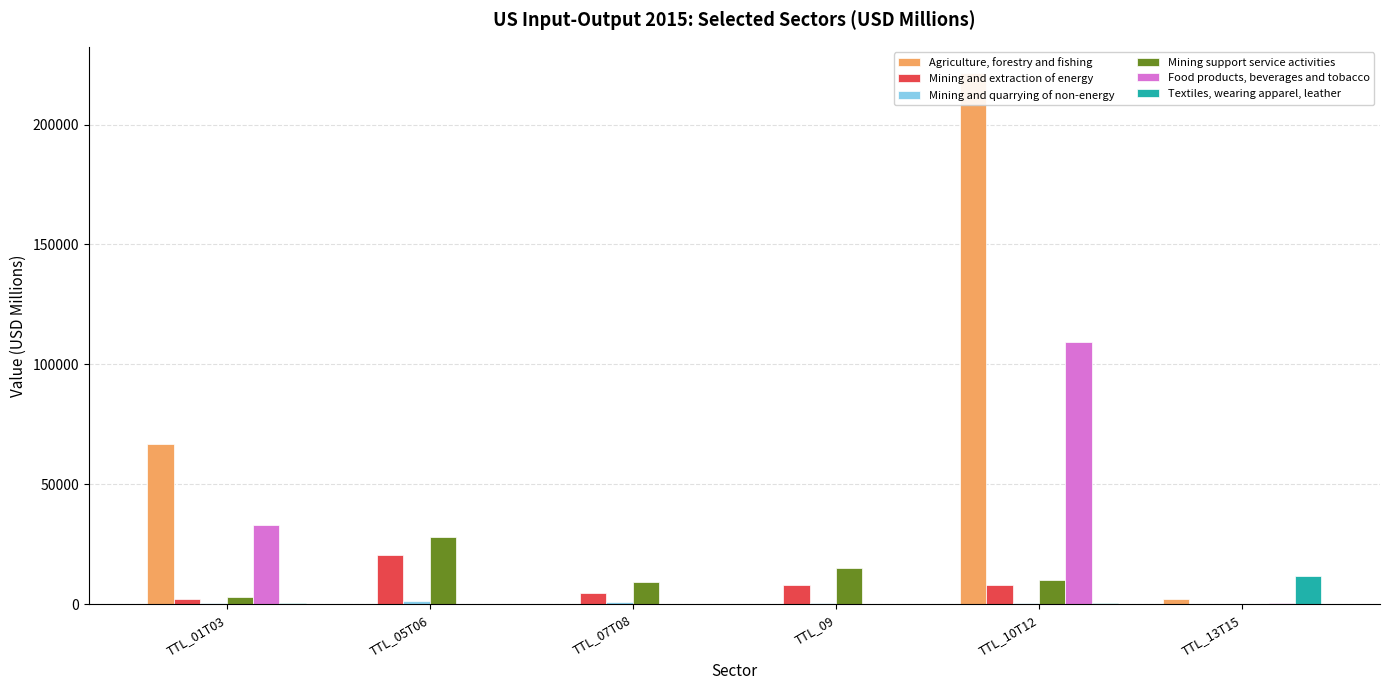

At how many categories does at least one series exceed 210017?

1